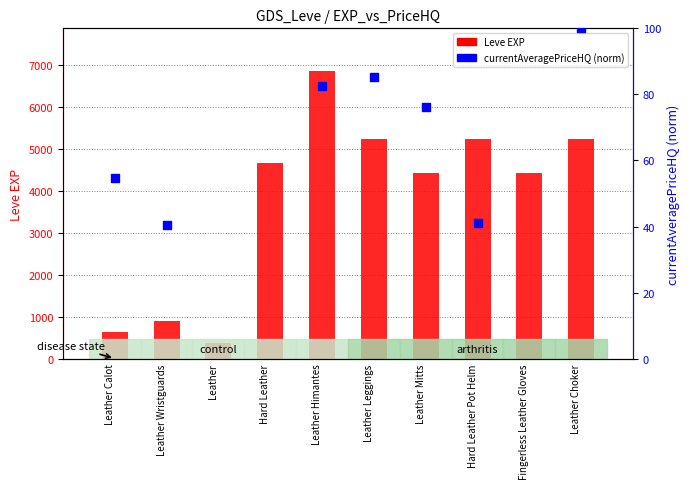

What is the ratio of the value at Leather Calot to the value at Leather?

1.7